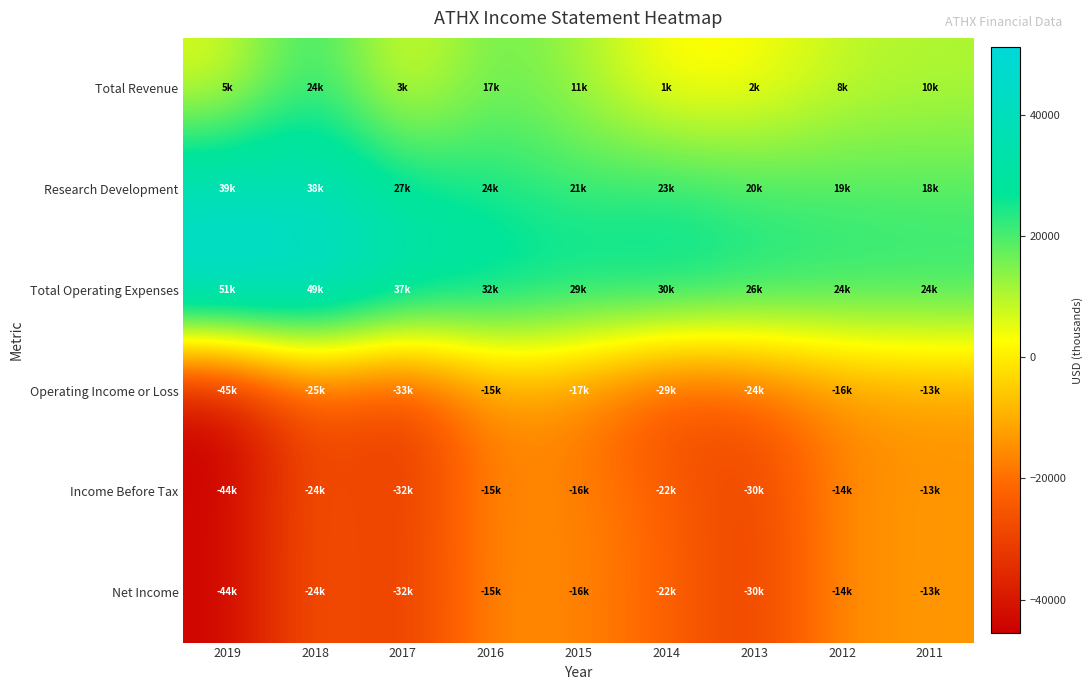

Which series has the largest total across all categories?

Total Operating Expenses